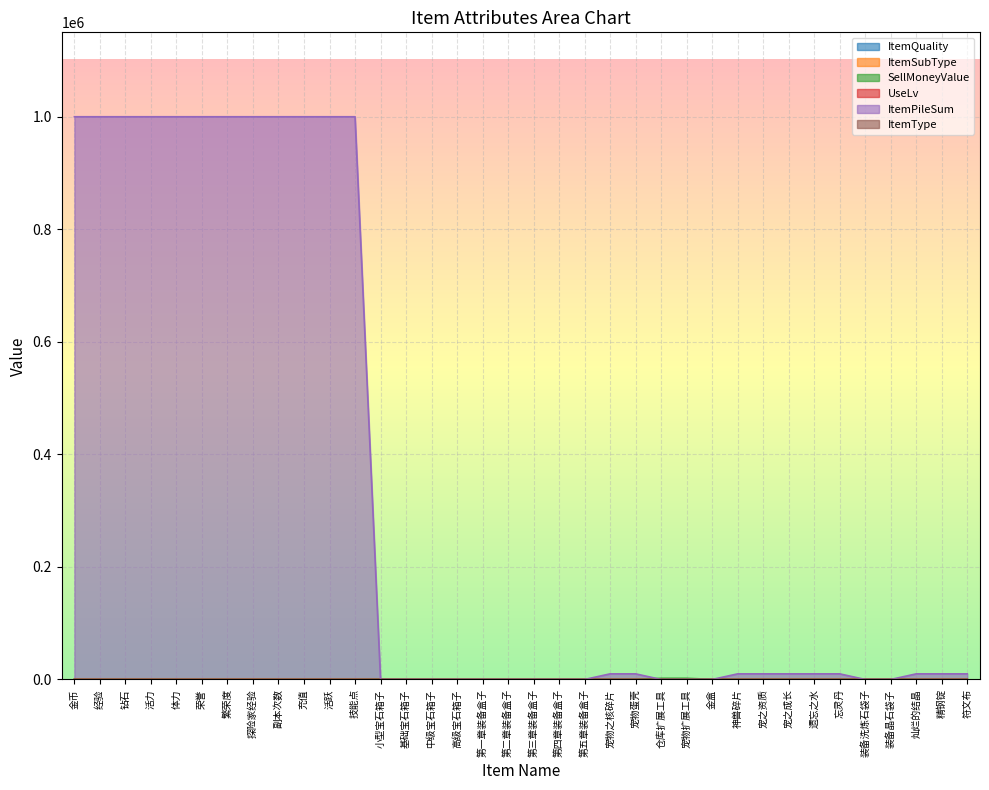

Which series has the widest spread of values?

ItemPileSum